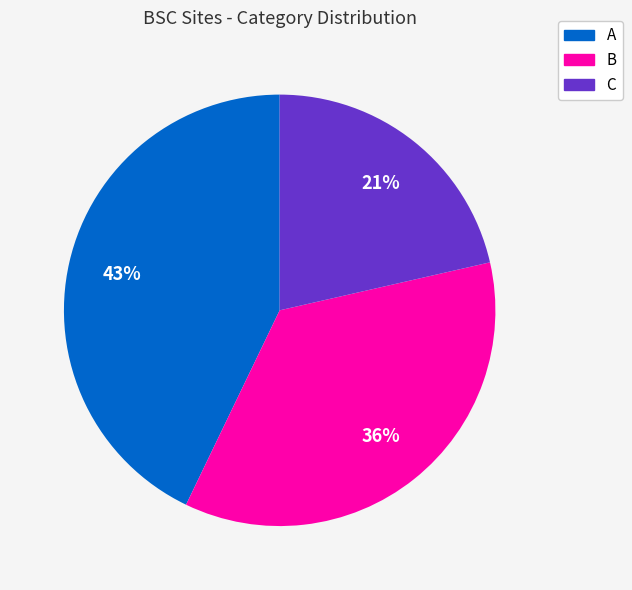

To the nearest percent, what portion does C represent?

21%